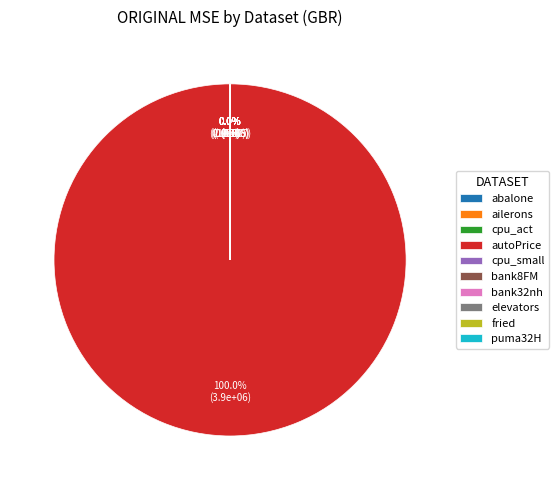

Count the number of slices in the pie.

10